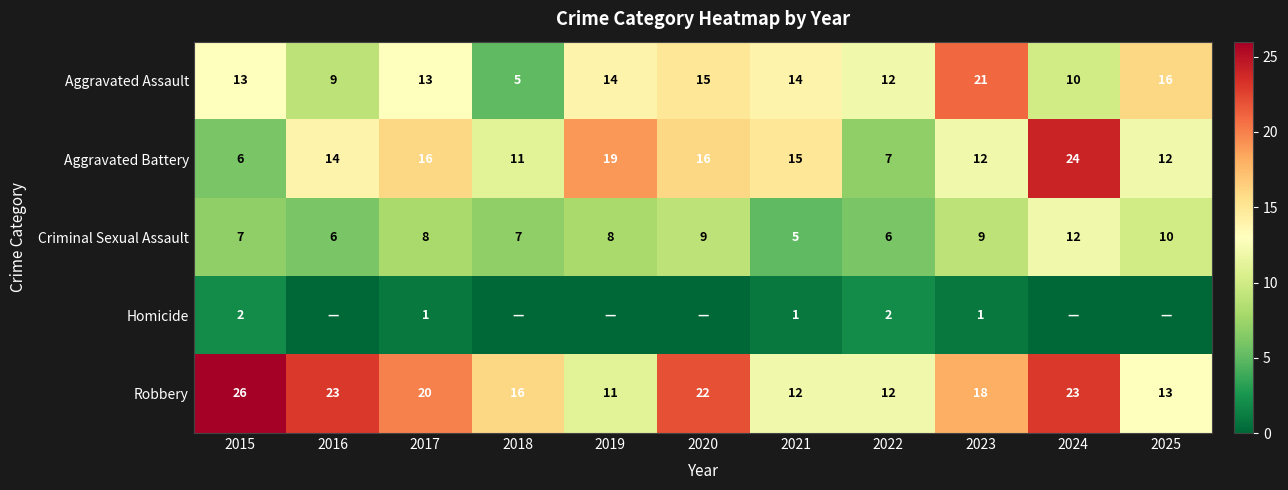

Which has a higher value, 2025 or 2020?

2025